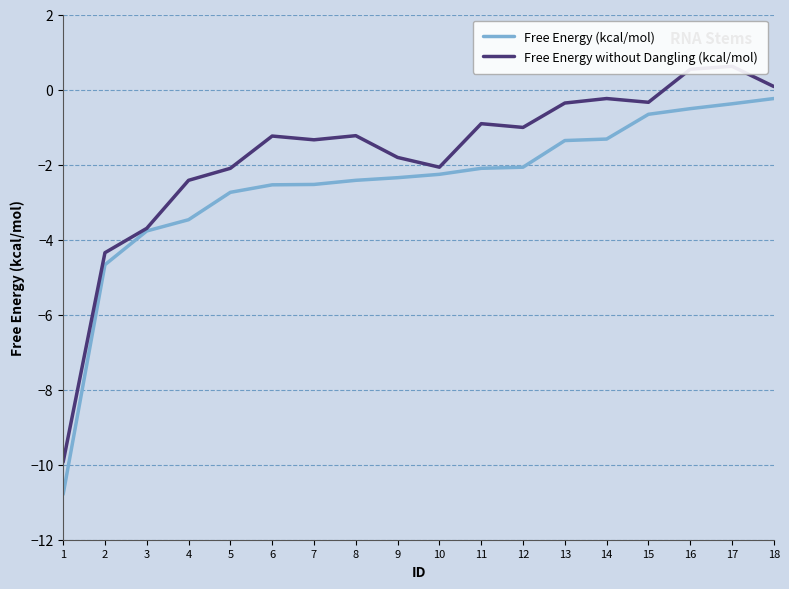

What is the greatest value displayed?

0.6